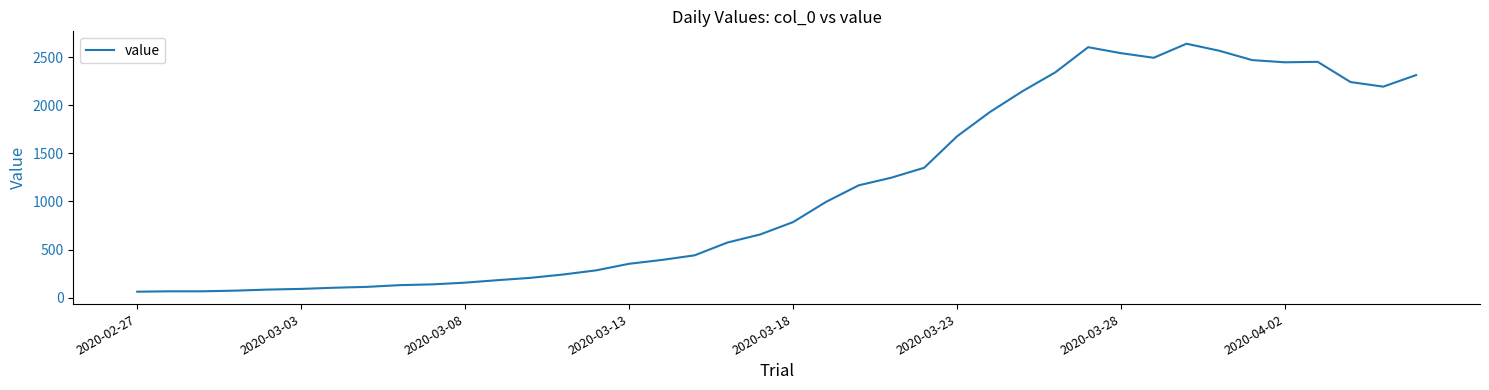

What is the minimum value shown in the chart?

62